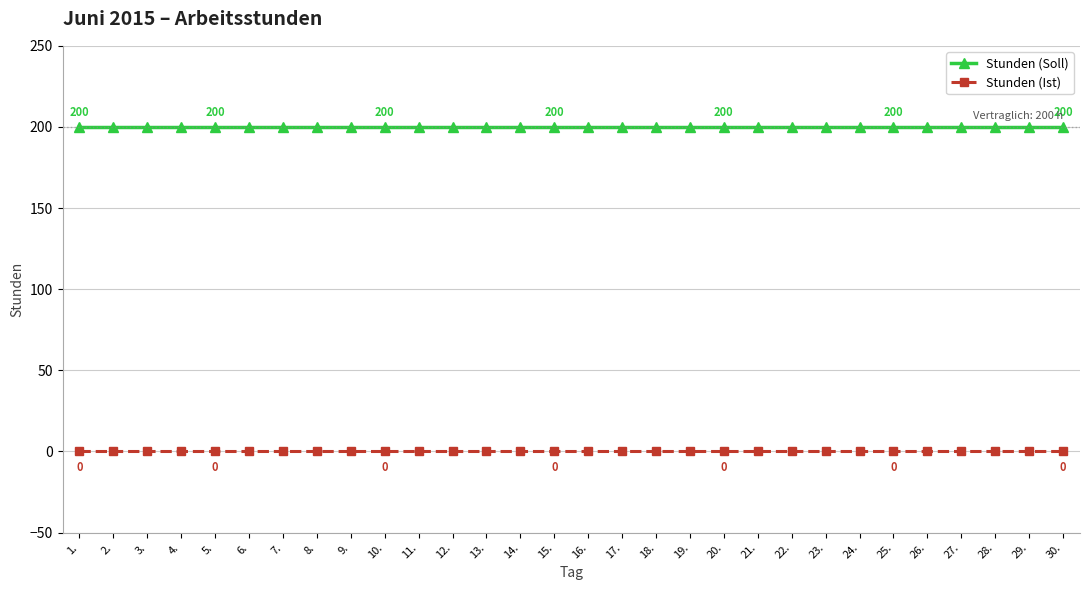

Rank the series at 23. from lowest to highest value.

Stunden (Ist), Stunden (Soll)